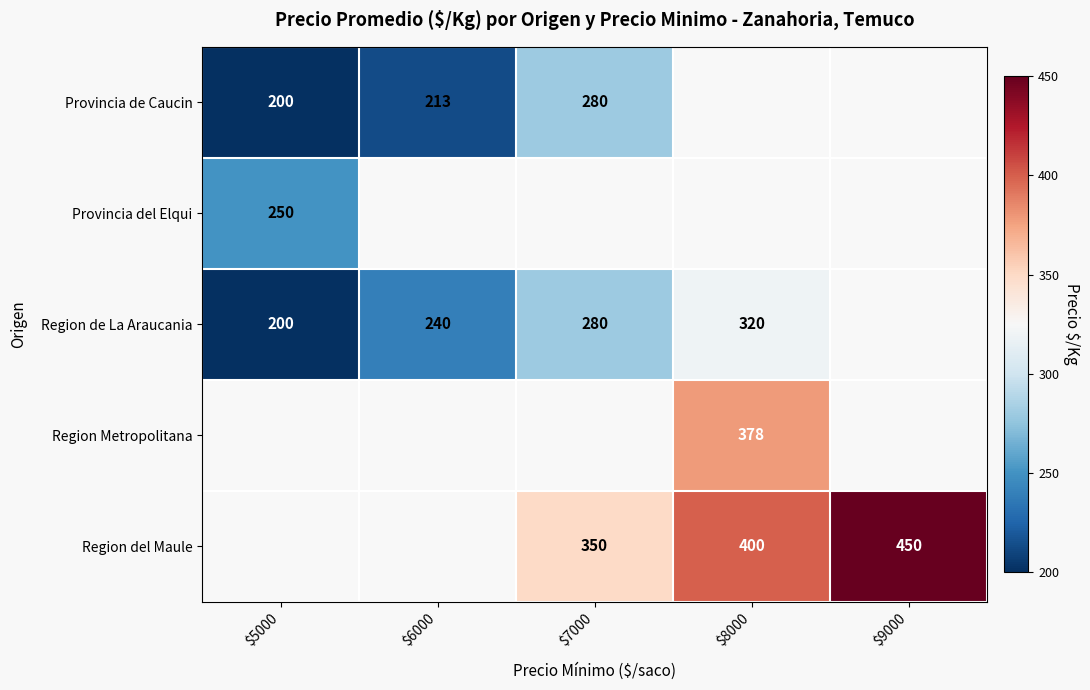

The value of Region Metropolitana at $8000 is 535. True or false?

False